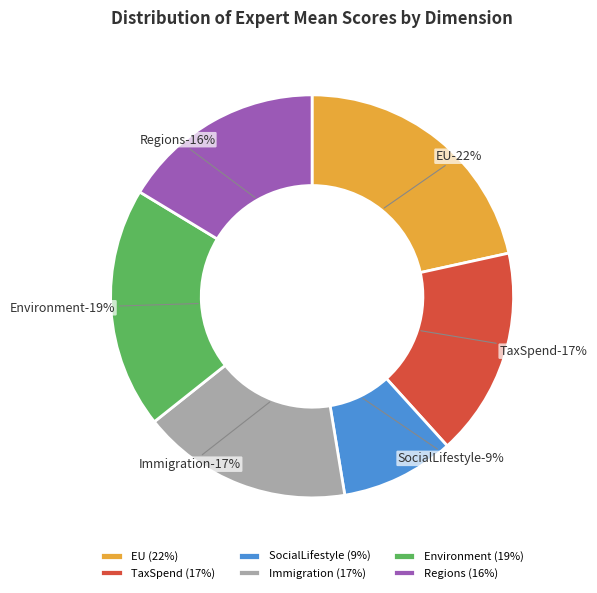

Which slice is the smallest?

SocialLifestyle